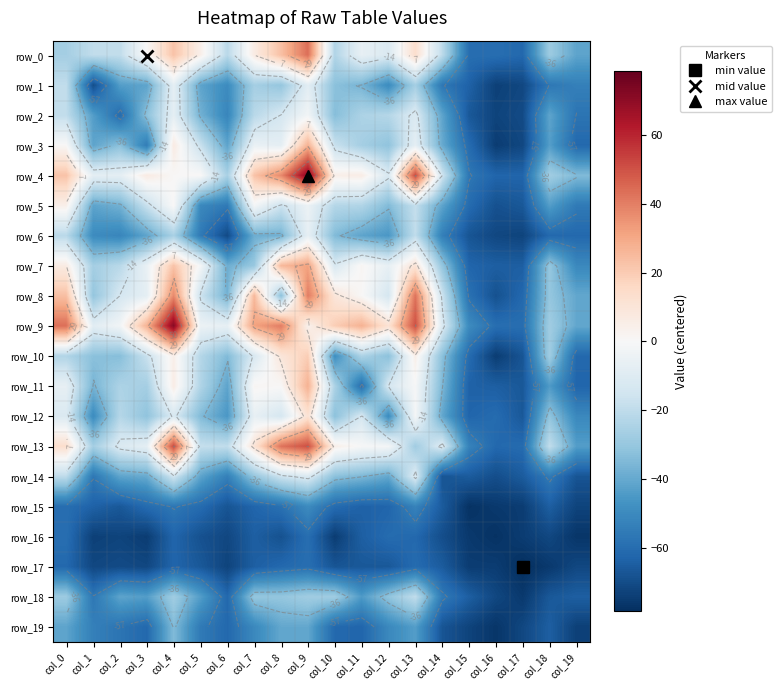

Rank the categories by row_6 value from lowest to highest.

col_17, col_16, col_6, col_15, col_18, col_19, col_5, col_14, col_2, col_1, col_12, col_3, col_11, col_7, col_8, col_10, col_4, col_0, col_13, col_9